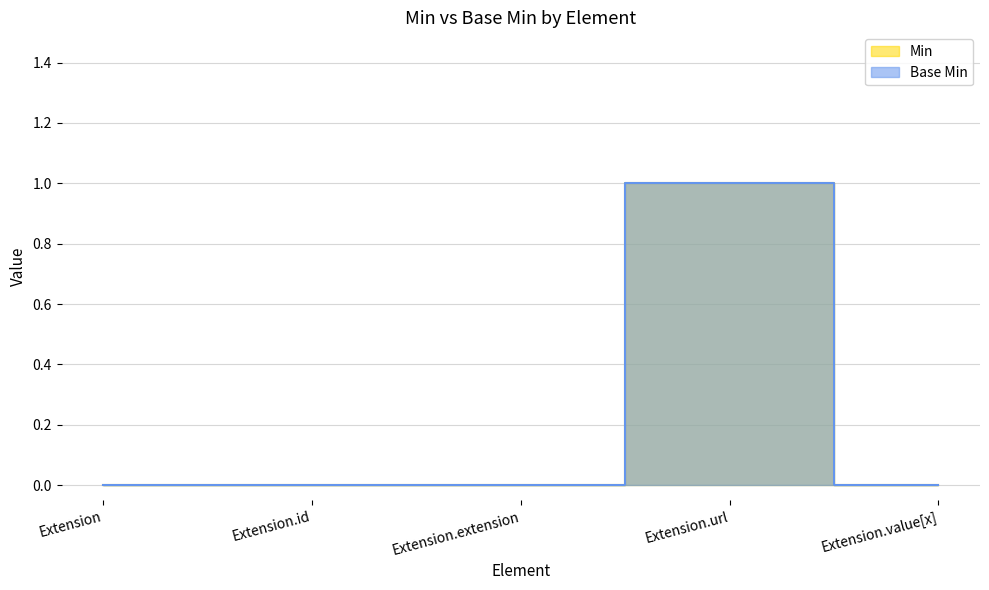

What is the greatest value displayed?

1